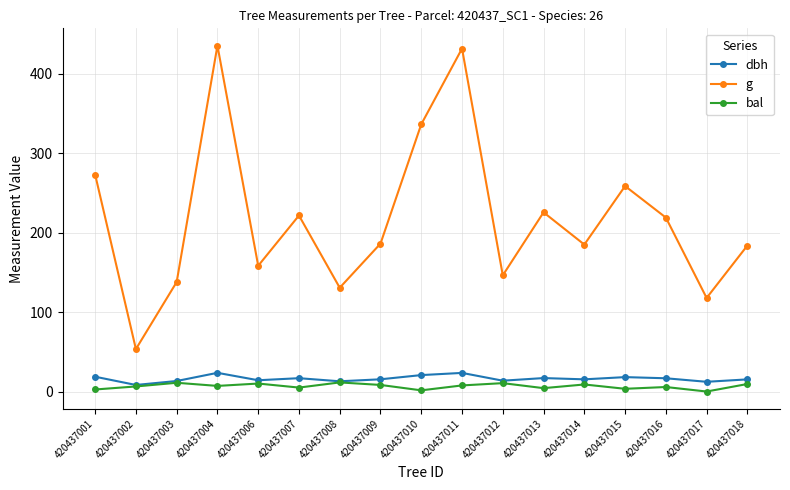

Which series has the largest total across all categories?

g